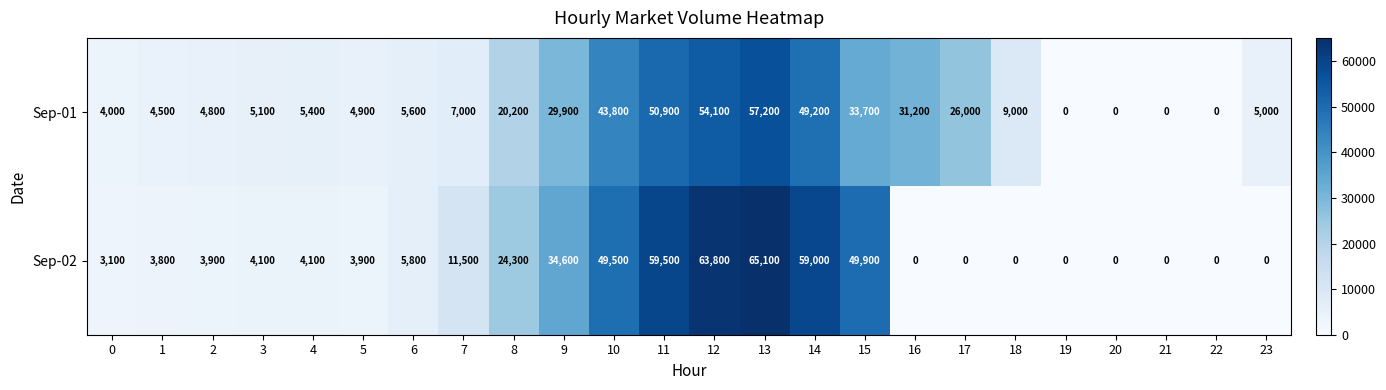

True or false: Sep-02 has a value of 0 at 17.

True